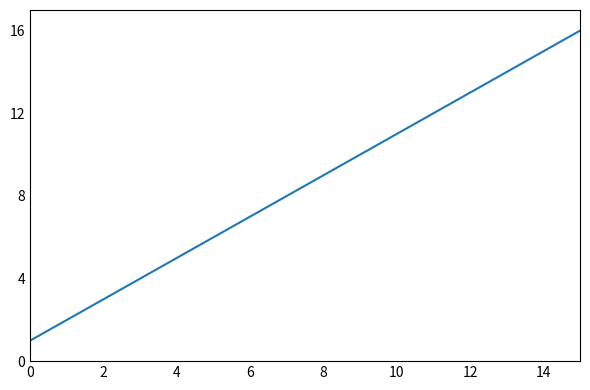

What is the greatest value displayed?

16